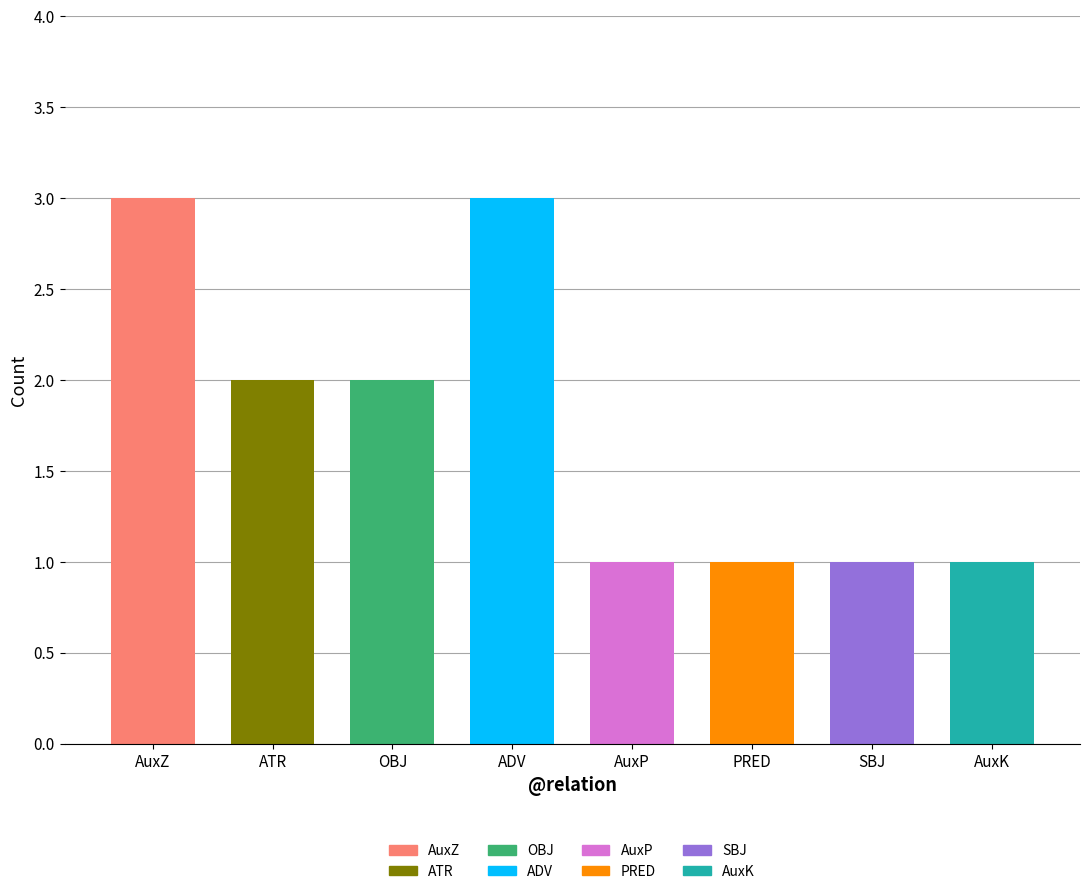

What is the ratio of the value at AuxP to the value at ADV?

0.3